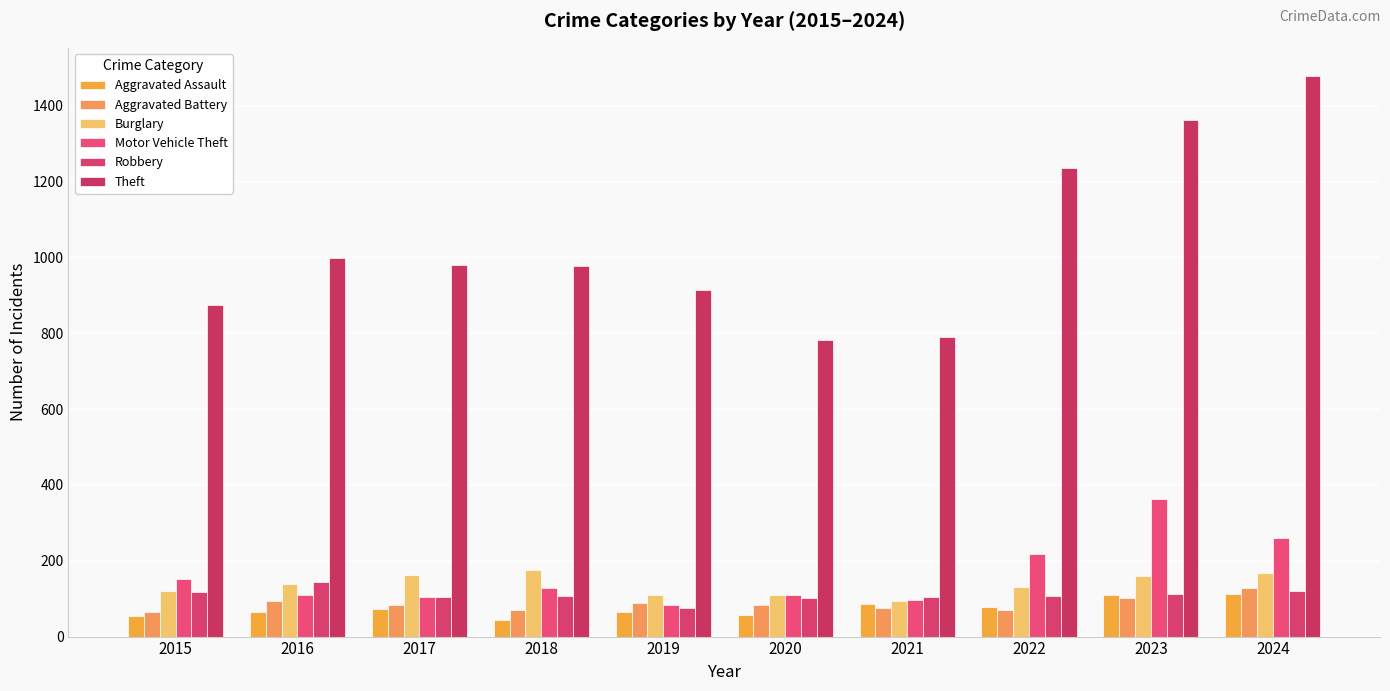

What is the value of the Robbery bar at the 2nd from the left?

144